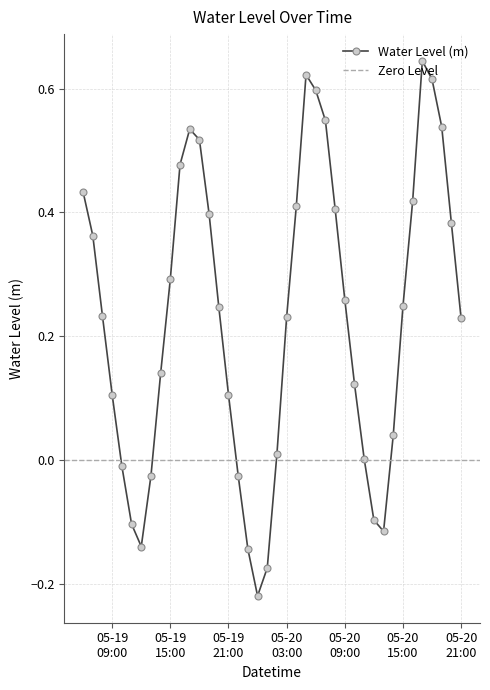

Reading left to right, what are all the values shown in this chart?

0.4	0.4	0.2	0.1	-0.0	-0.1	-0.1	-0.0	0.1	0.3	0.5	0.5	0.5	0.4	0.2	0.1	-0.0	-0.1	-0.2	-0.2	0.0	0.2	0.4	0.6	0.6	0.5	0.4	0.3	0.1	0.0	-0.1	-0.1	0.0	0.2	0.4	0.6	0.6	0.5	0.4	0.2